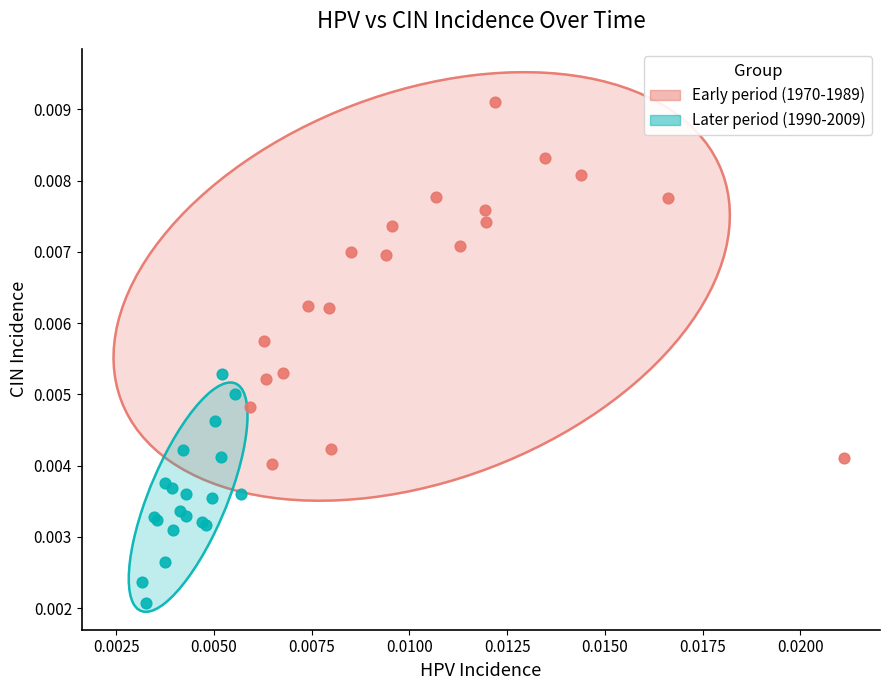

Which series contains the highest Y value?

Early period (1970-1989)